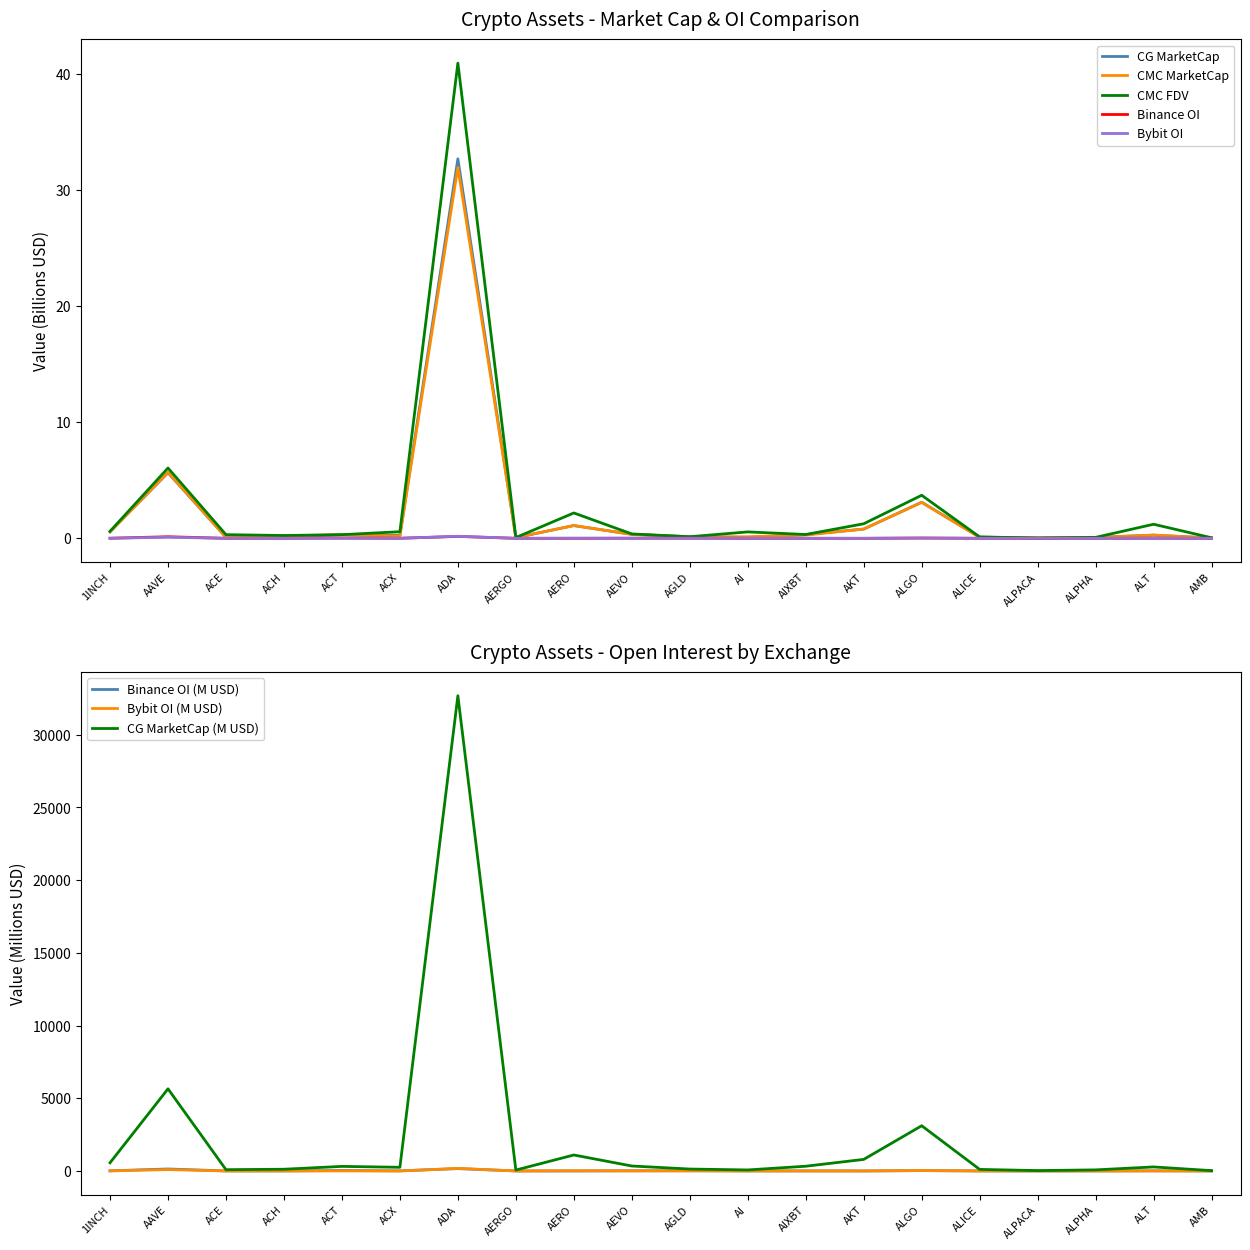

What is the difference between the highest and lowest values at AKT?

1.3